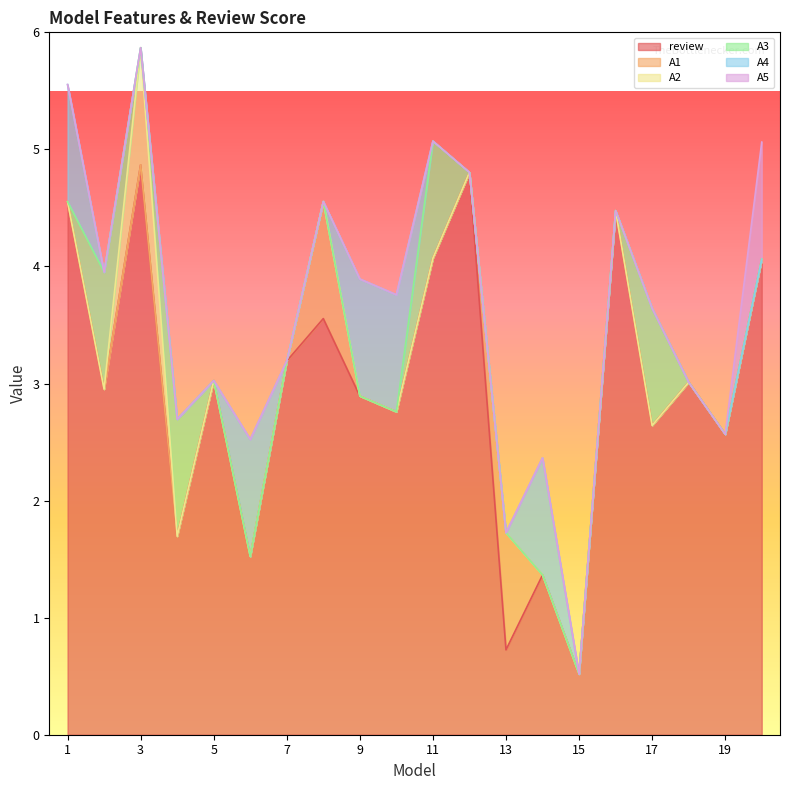

What is the highest value of the review series?

4.9